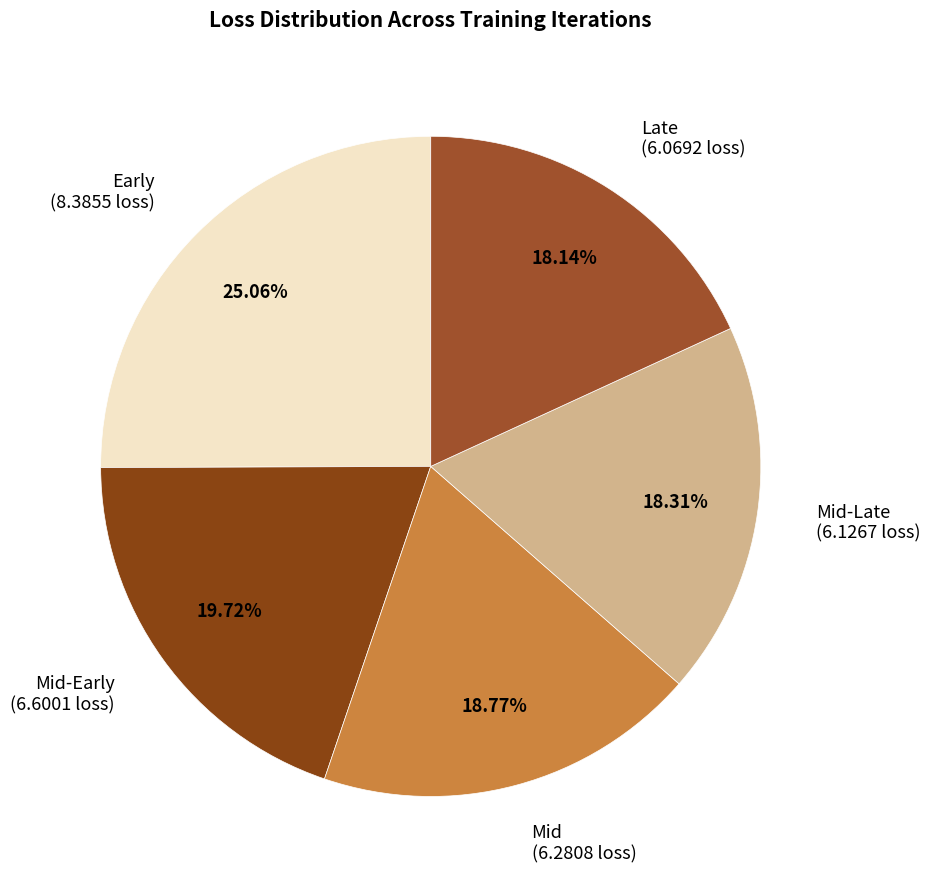

What is the largest slice in the pie chart?

Early (8.3855 loss)